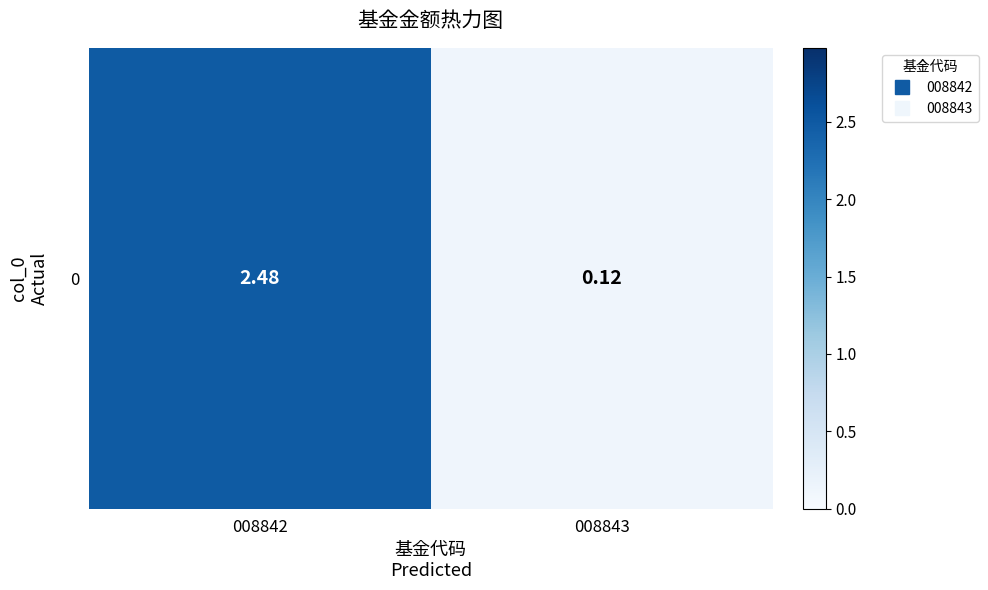

What is the minimum value shown in the chart?

0.1